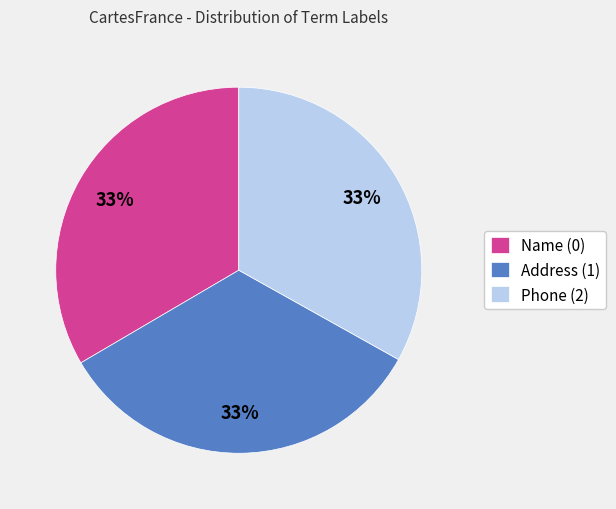

True or false: Name (0) accounts for 19% of the total.

False